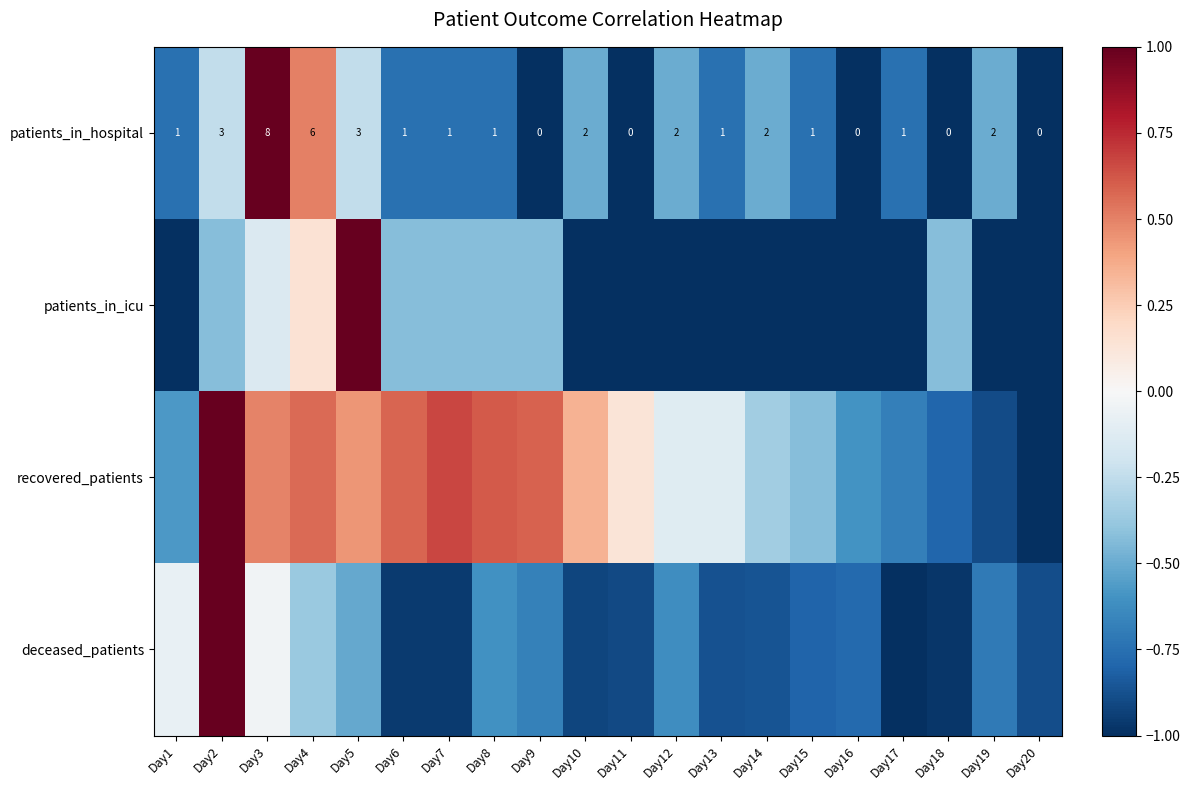

What is the minimum value for recovered_patients?

-1.0